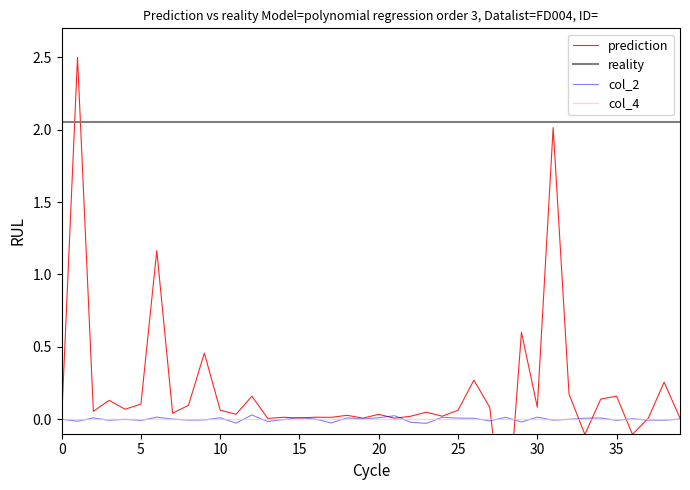

True or false: col_4 and prediction cross at least once.

True